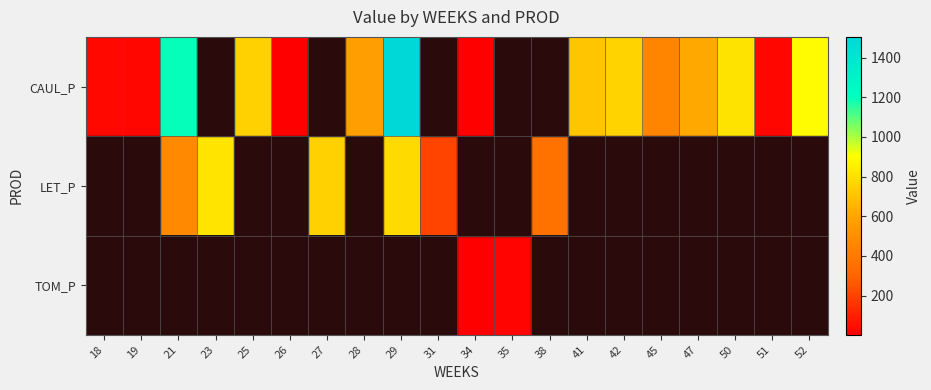

Which series changed the most between 28 and 29?

CAUL_P